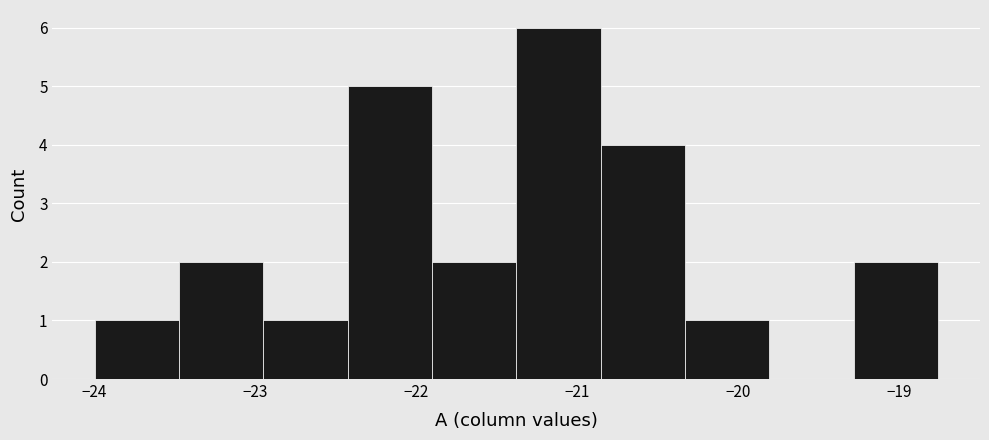

Reading left to right, transcribe this chart: for each bar, give the range it covers on the x-axis and its height. Neither the bar edges nor the heights are printed on the chart, so give them approximately, as read against the axes.

-24.0 to -23.5: 1
-23.5 to -23.0: 2
-23.0 to -22.4: 1
-22.4 to -21.9: 5
-21.9 to -21.4: 2
-21.4 to -20.9: 6
-20.9 to -20.3: 4
-20.3 to -19.8: 1
-19.8 to -19.3: 0
-19.3 to -18.8: 2